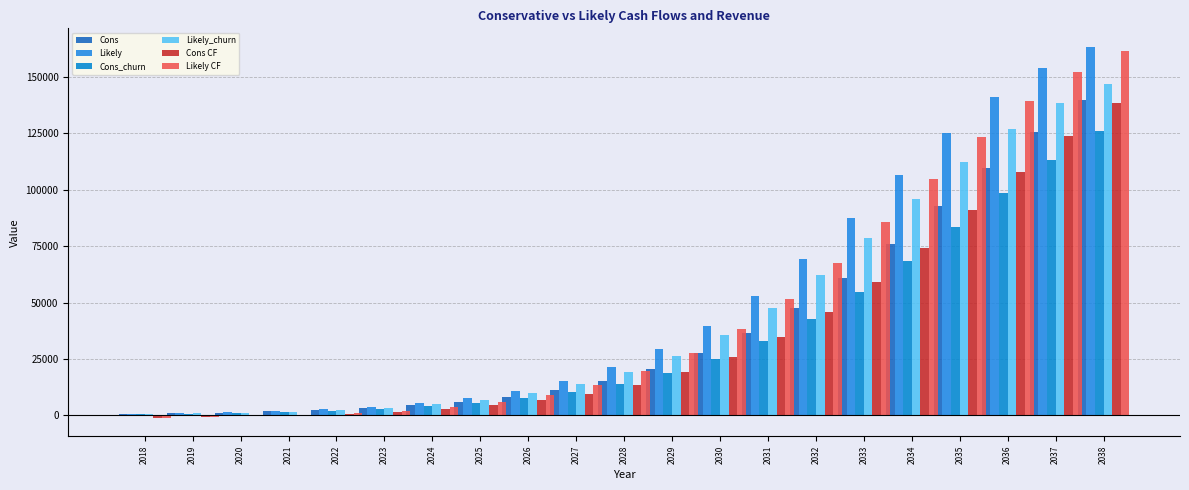

How many data points in Likely_churn are above 19123?

11